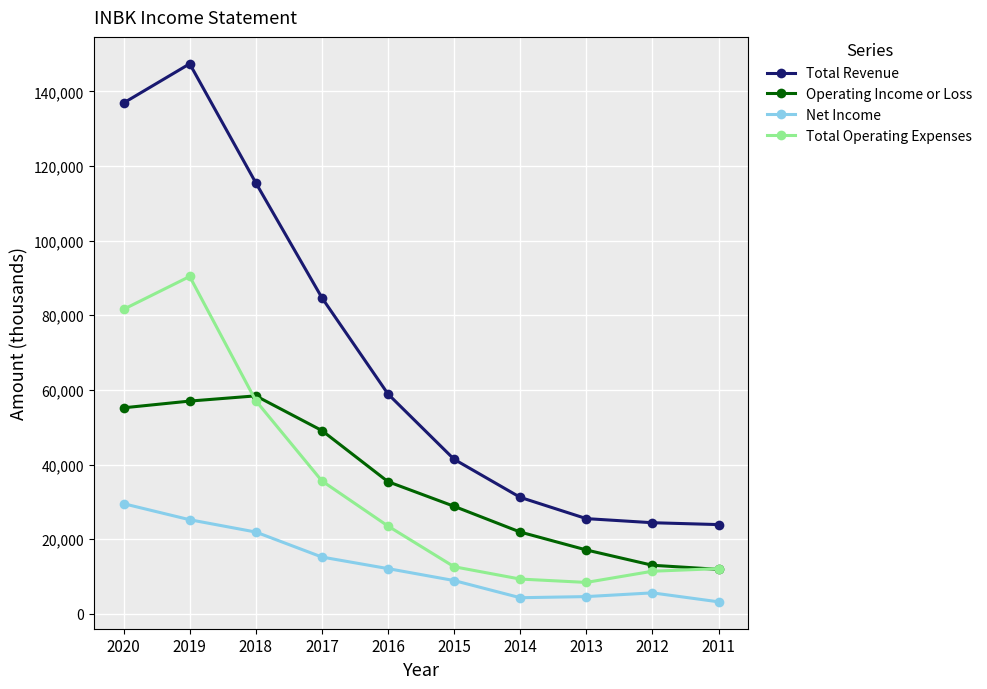

What is the difference between the maximum and minimum values in the Total Revenue series?

123500